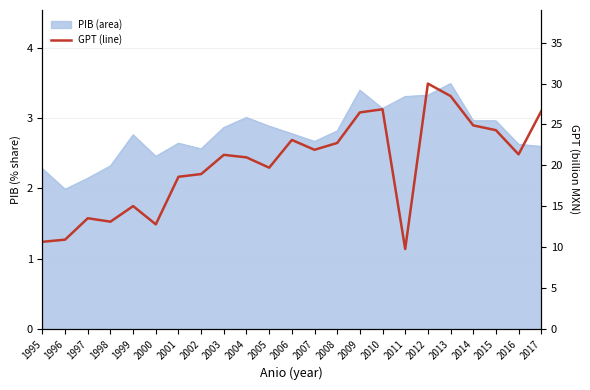

What is the minimum value shown in the chart?

9.8